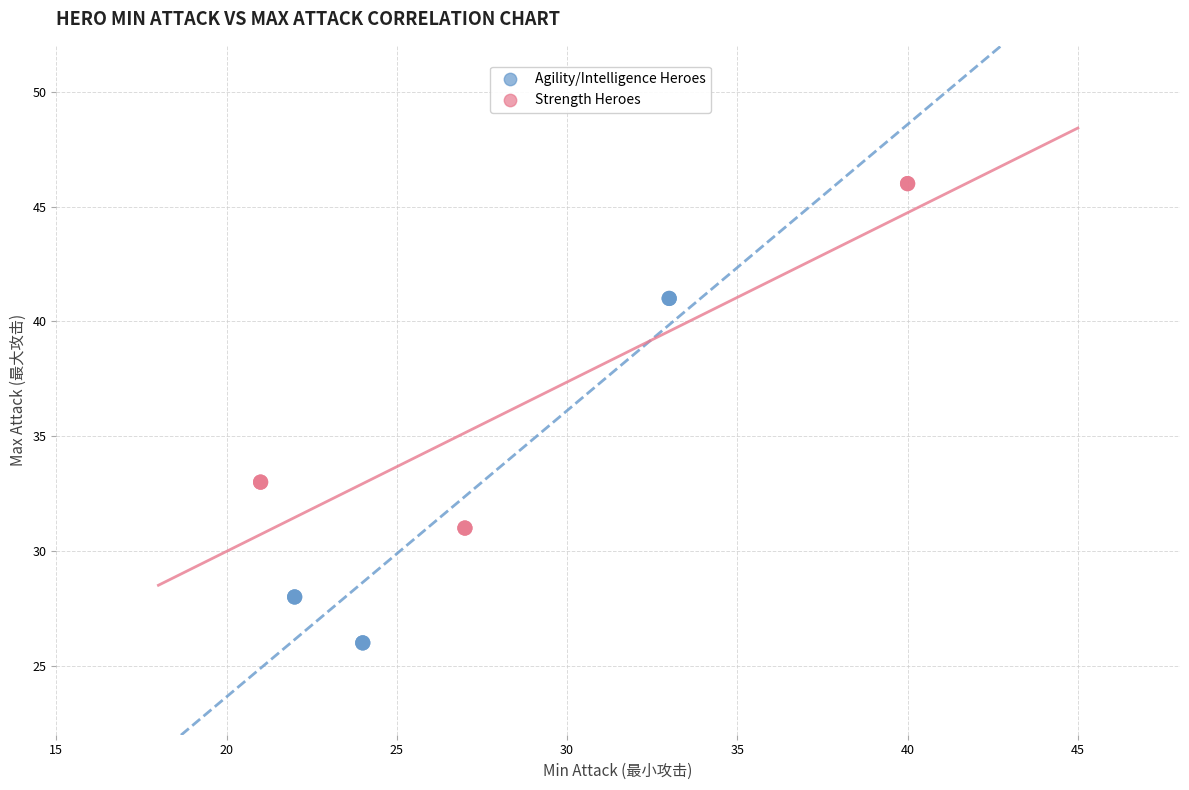

Which series reaches the minimum Y coordinate?

Agility/Intelligence Heroes